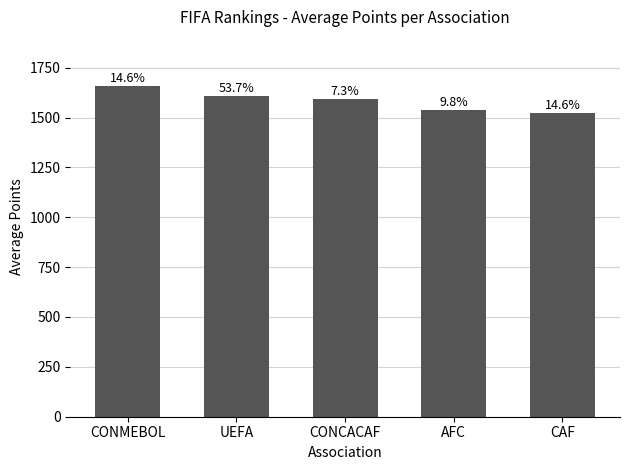

What is the difference between the maximum and minimum values?

134.4